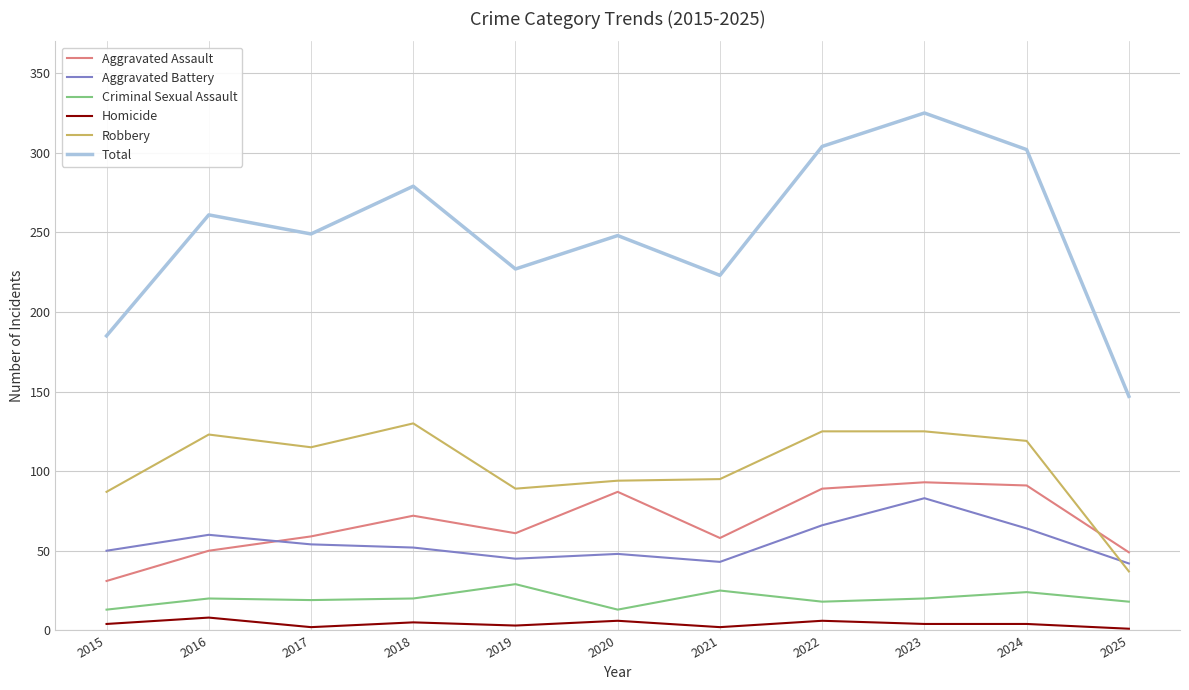

In Total, how many points are lower than both neighbors (excluding endpoints)?

3